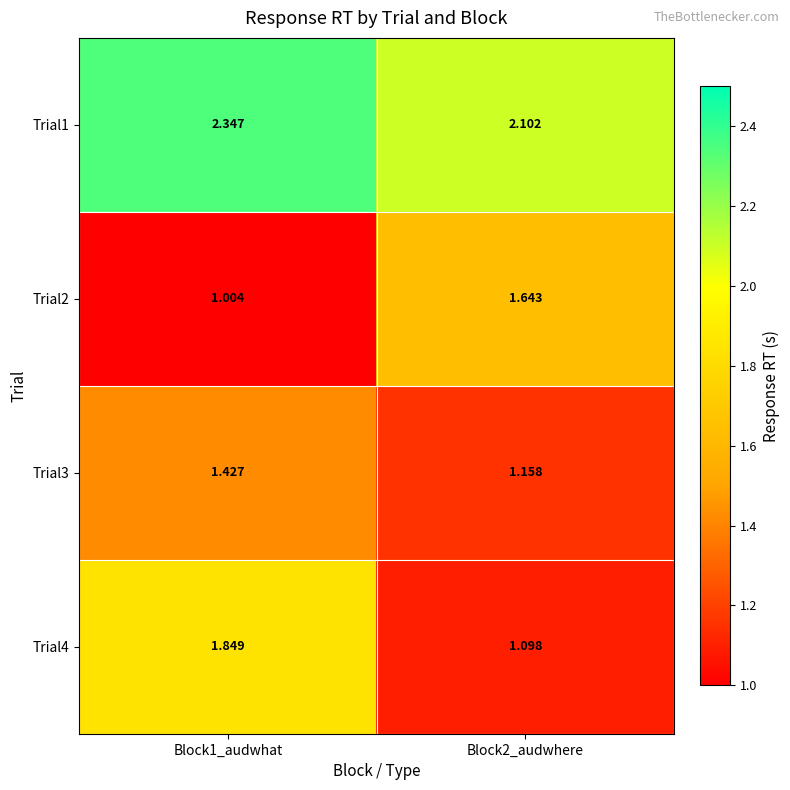

Which series changed the most between Block1_audwhat and Block2_audwhere?

Trial4